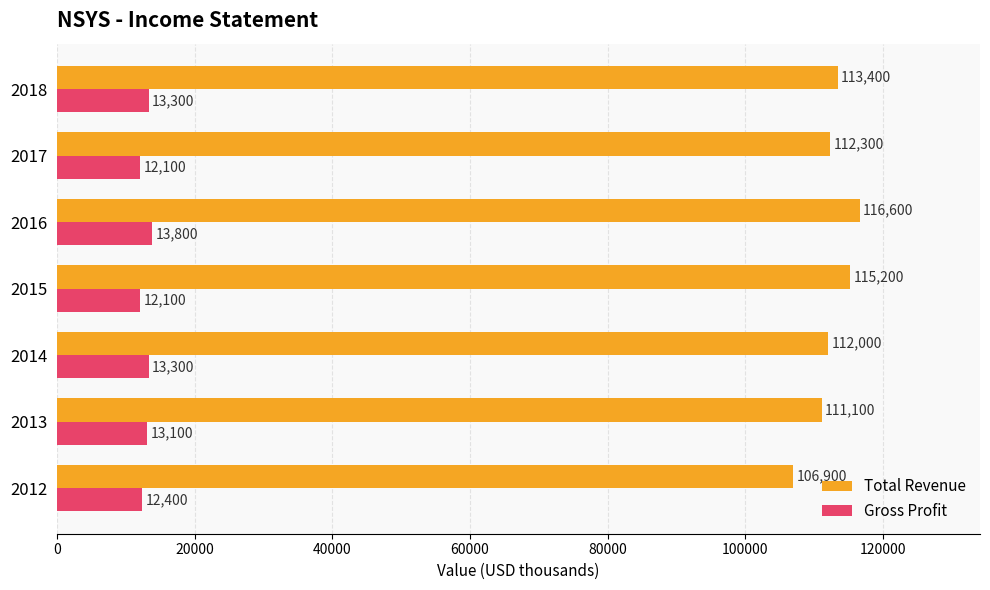

Between 2013 and 2018, which series saw the biggest shift?

Total Revenue